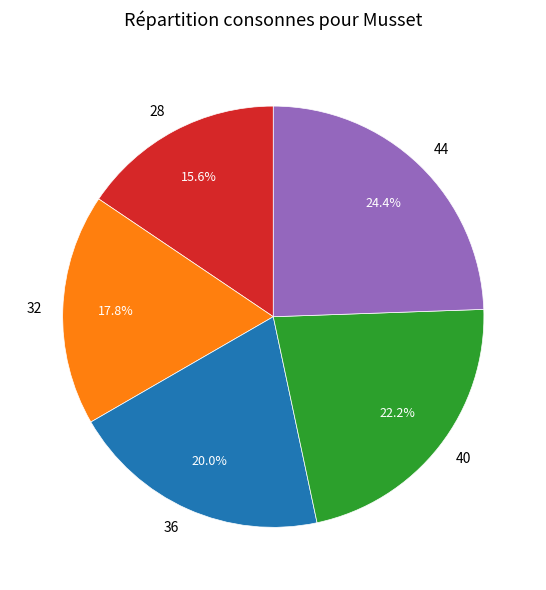

How many slices are in this pie chart?

5